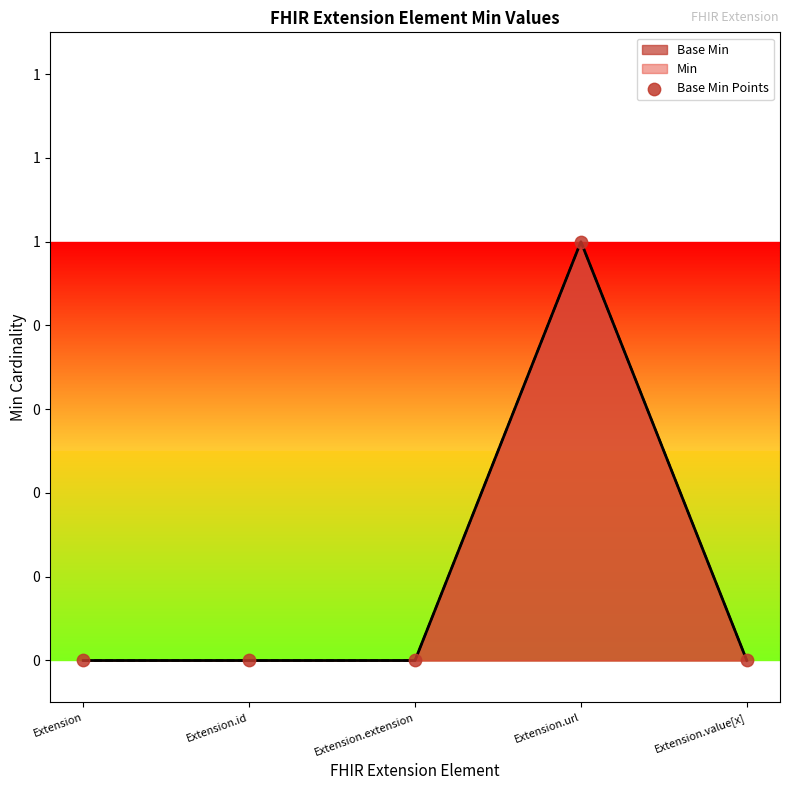

What is the change in value from Extension.extension to Extension.url?

+1